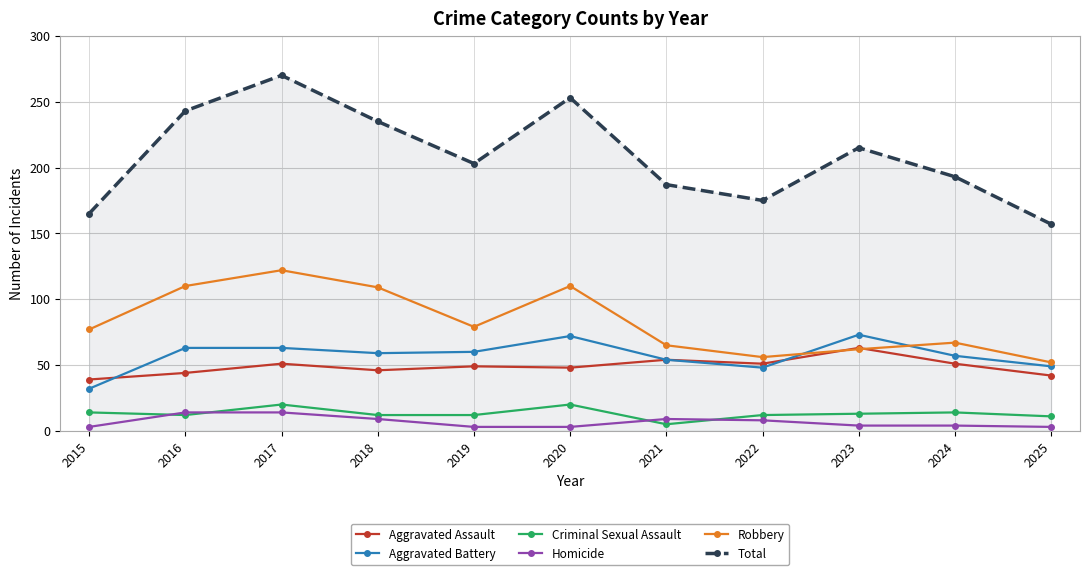

At which label does Criminal Sexual Assault first exceed 12?

2015